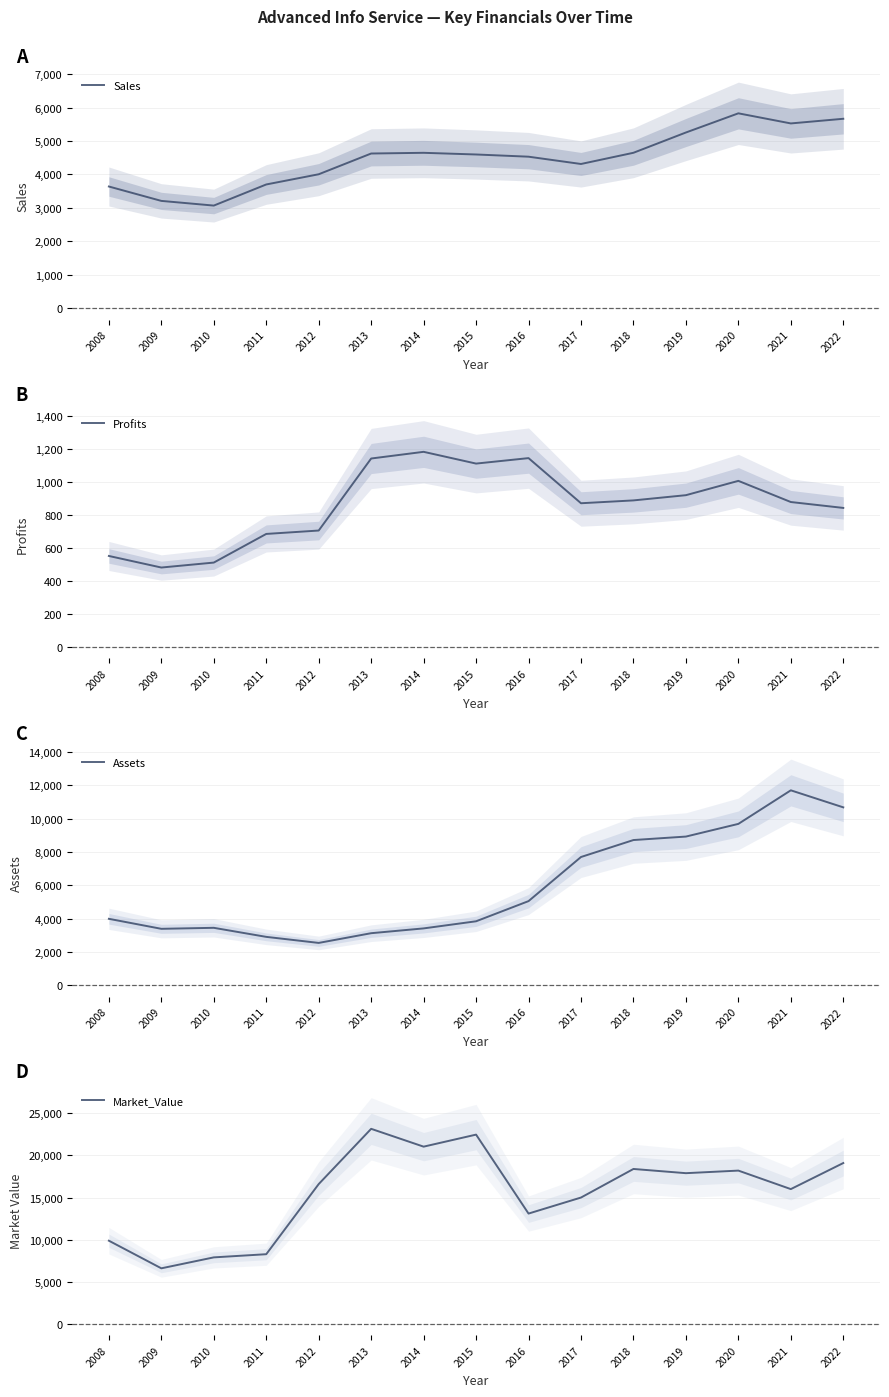

Where is the first local minimum for Sales?

2010